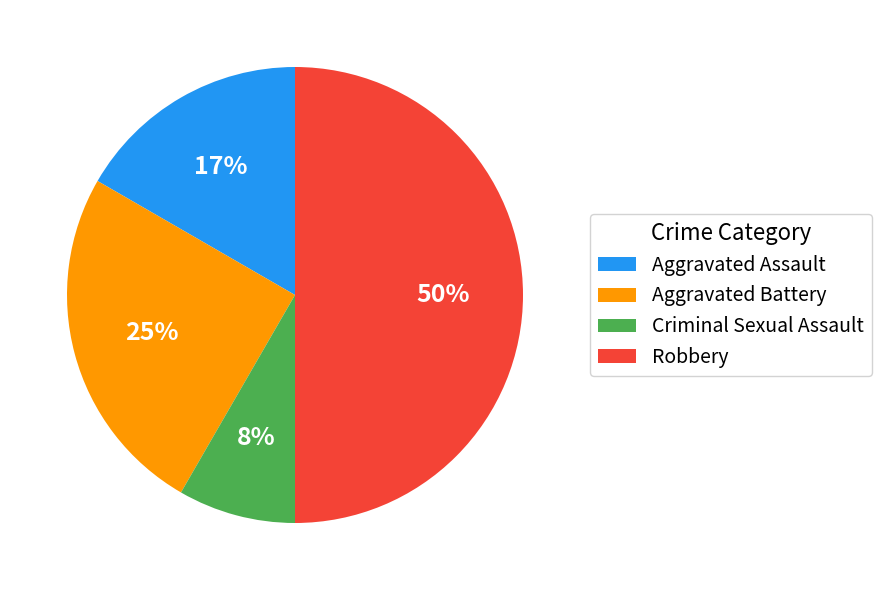

To the nearest percent, what portion does Aggravated Assault represent?

17%